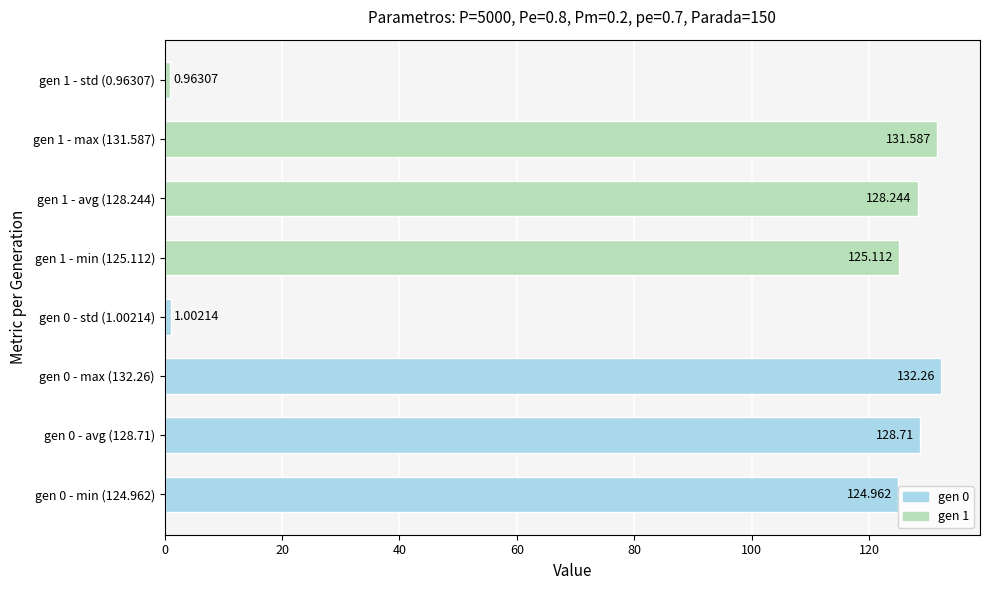

Rank the categories by value from lowest to highest.

gen 1 - std (0.96307), gen 0 - std (1.00214), gen 0 - min (124.962), gen 1 - min (125.112), gen 1 - avg (128.244), gen 0 - avg (128.71), gen 1 - max (131.587), gen 0 - max (132.26)